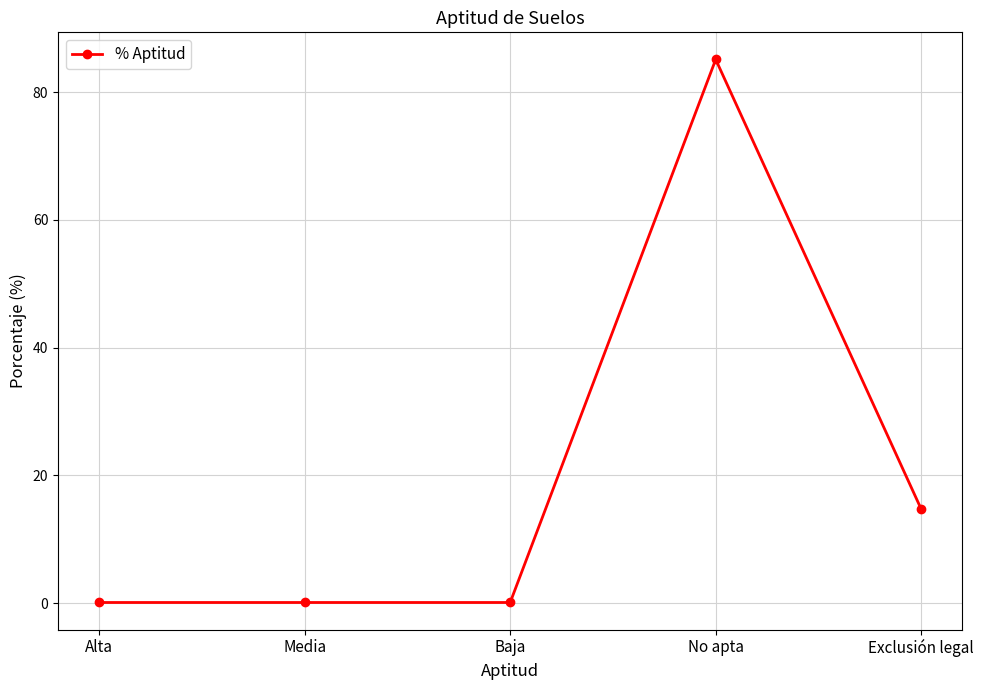

What is the difference between the second highest and minimum values?

14.6